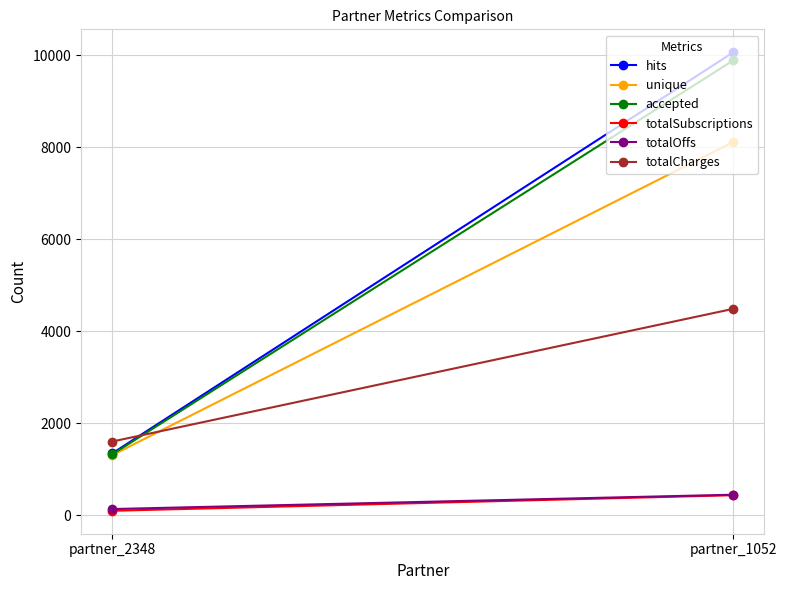

Where is totalOffs nearest to the value 287?

partner_2348